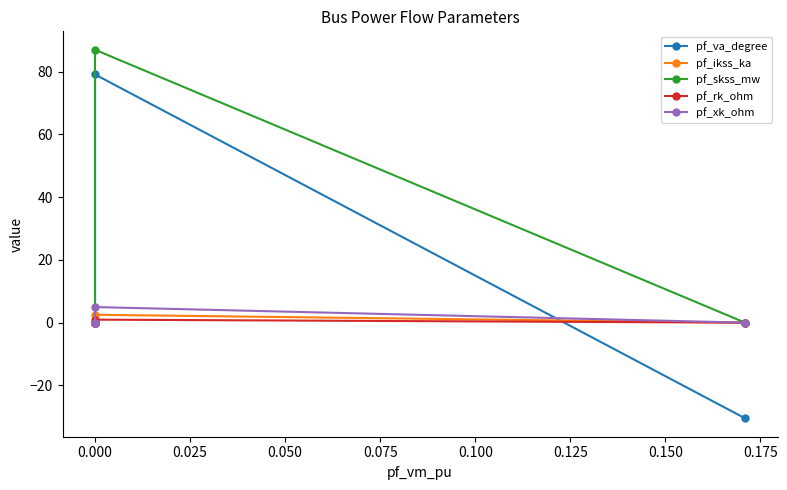

How many interior local peaks does the pf_skss_mw series have?

1